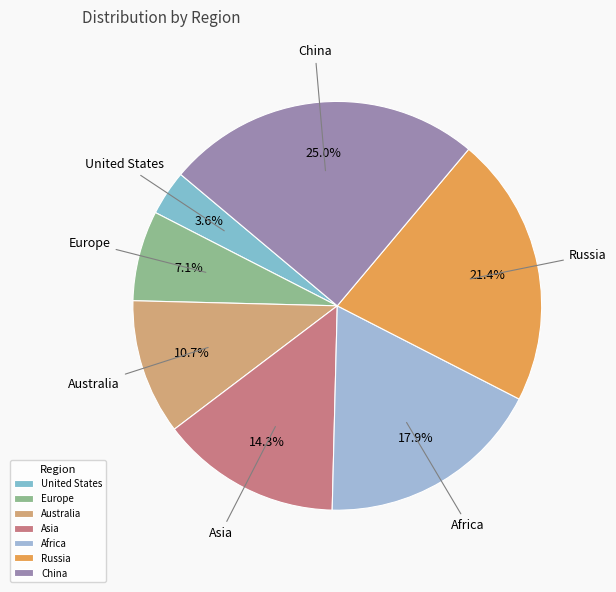

Is it true that Asia is 21% of the pie?

False